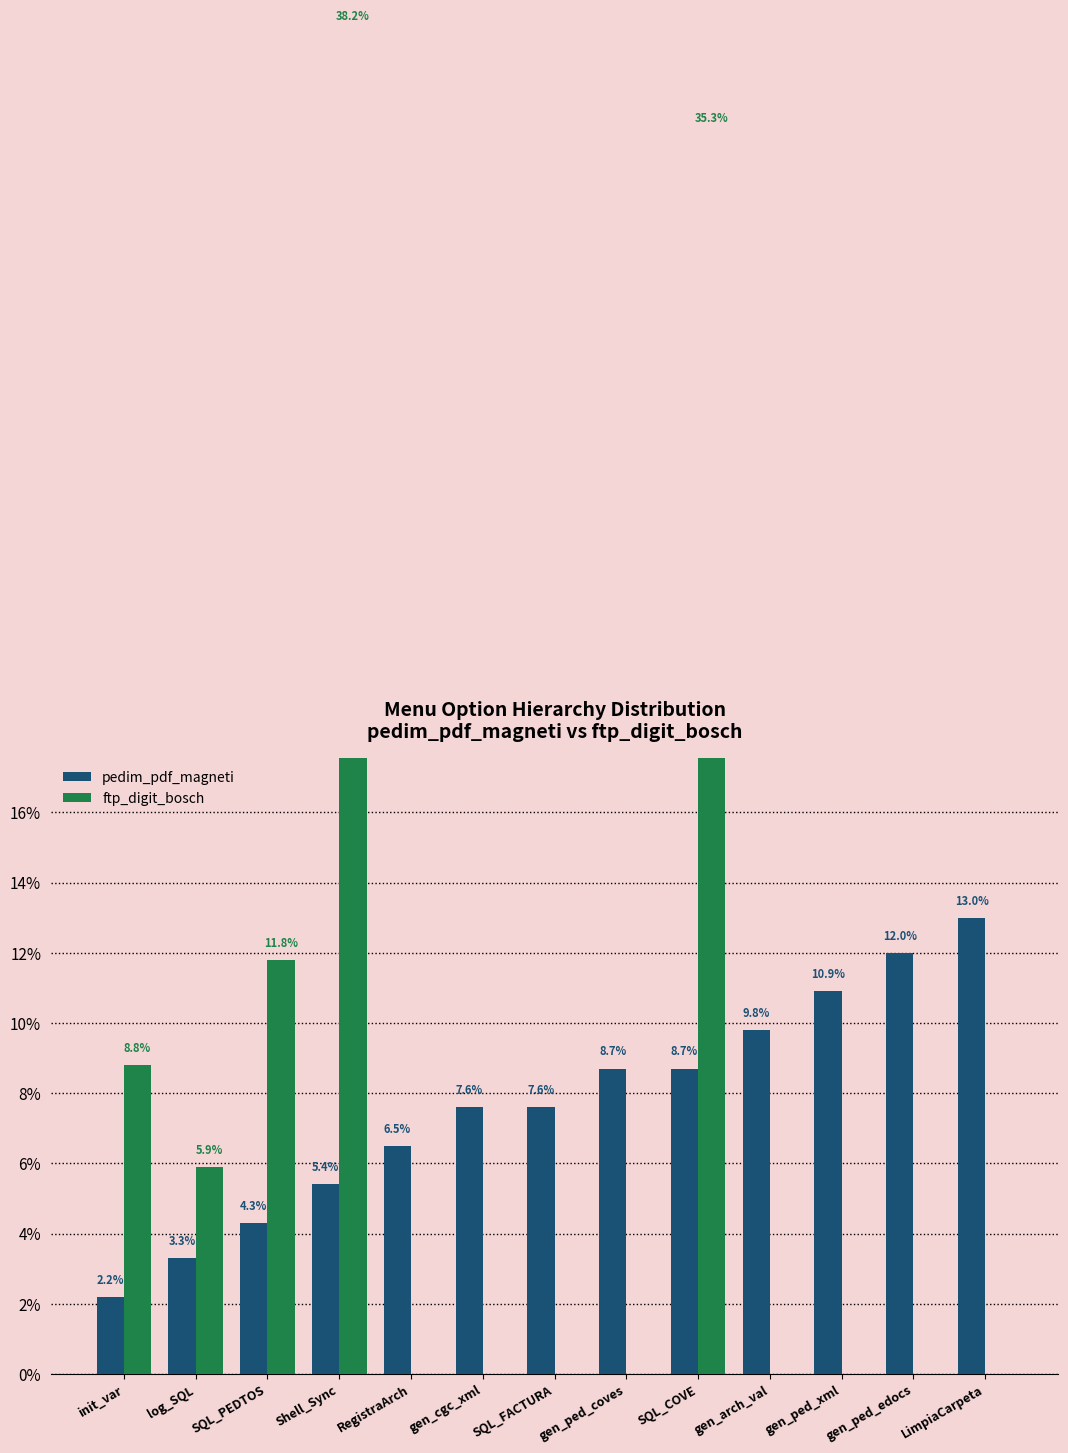

How many bars are there in total?

26